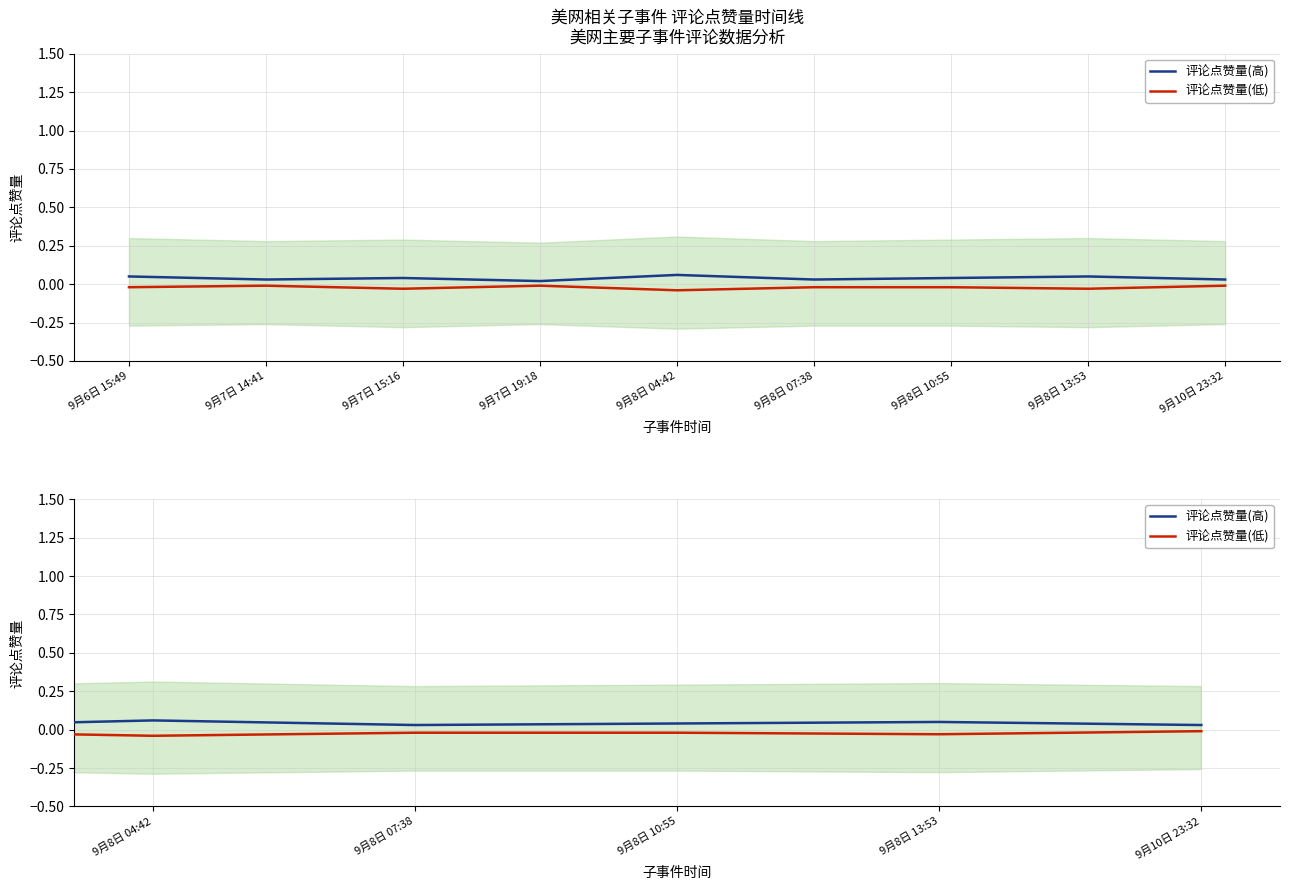

Reading left to right, transcribe all the data shown in this chart.

评论点赞量(高): 0.1	0.0	0.0	0.0	0.1	0.0	0.0	0.1	0.0
评论点赞量(低): -0.0	-0.0	-0.0	-0.0	-0.0	-0.0	-0.0	-0.0	-0.0